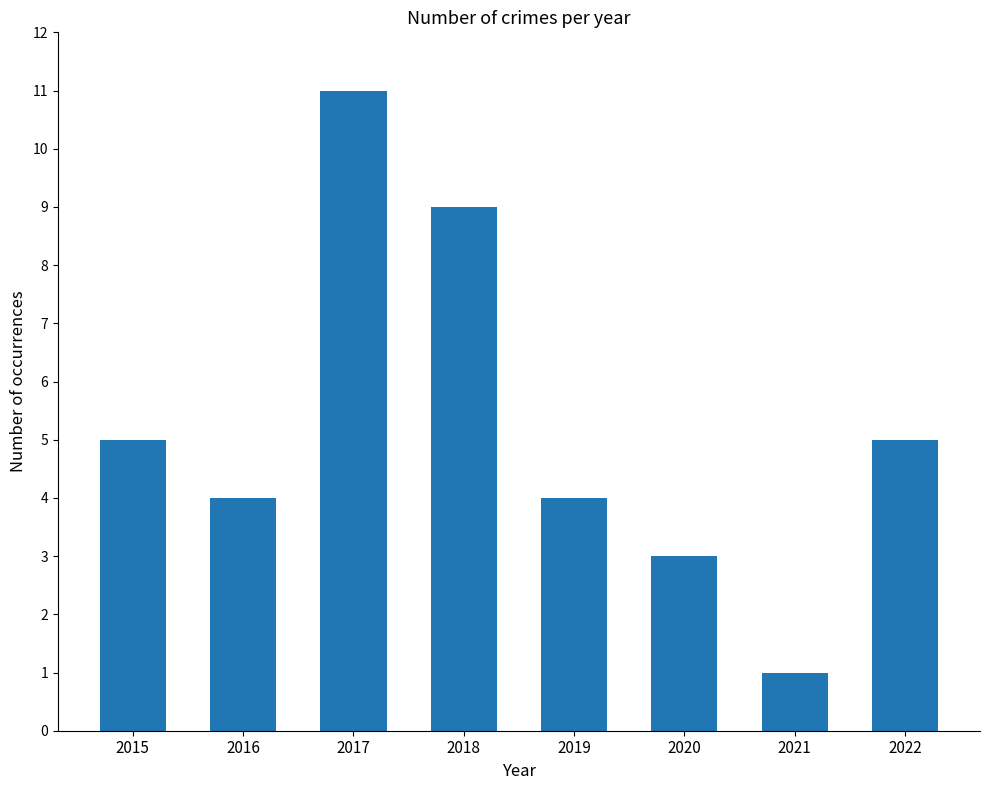

Reading left to right, transcribe all the data shown in this chart.

5	4	11	9	4	3	1	5